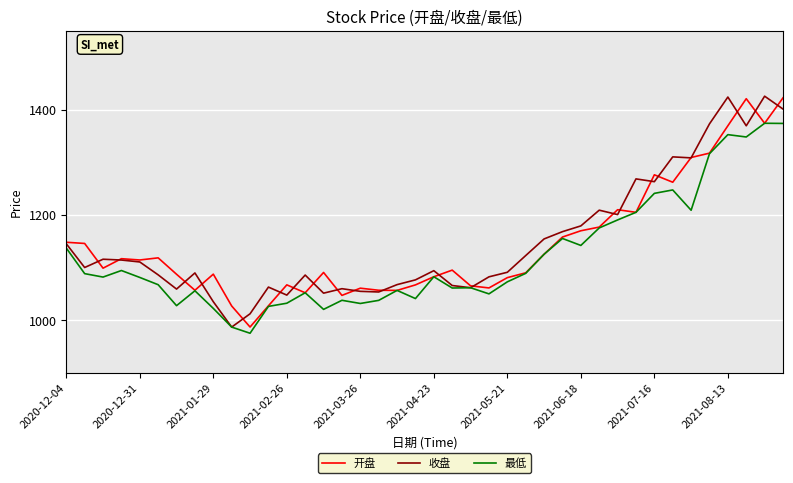

What is the difference between the maximum and minimum values in the 开盘 series?

435.8